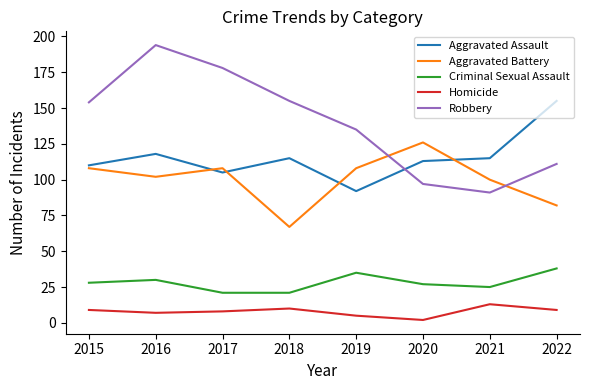

At which label does Homicide reach its peak?

2021